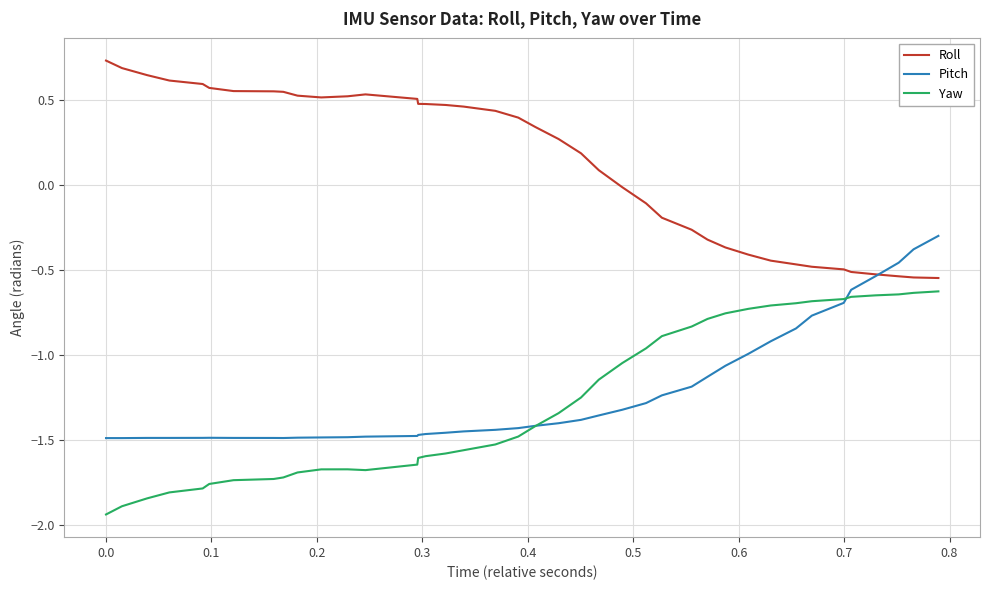

True or false: Yaw and Roll intersect in this chart.

False